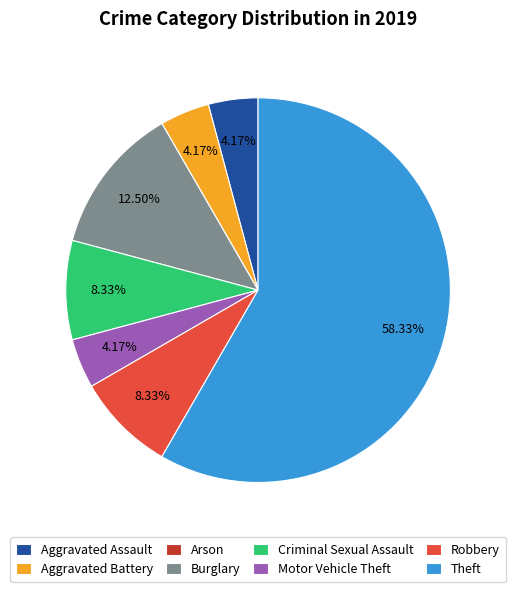

Is it true that Aggravated Assault is 4% of the pie?

True